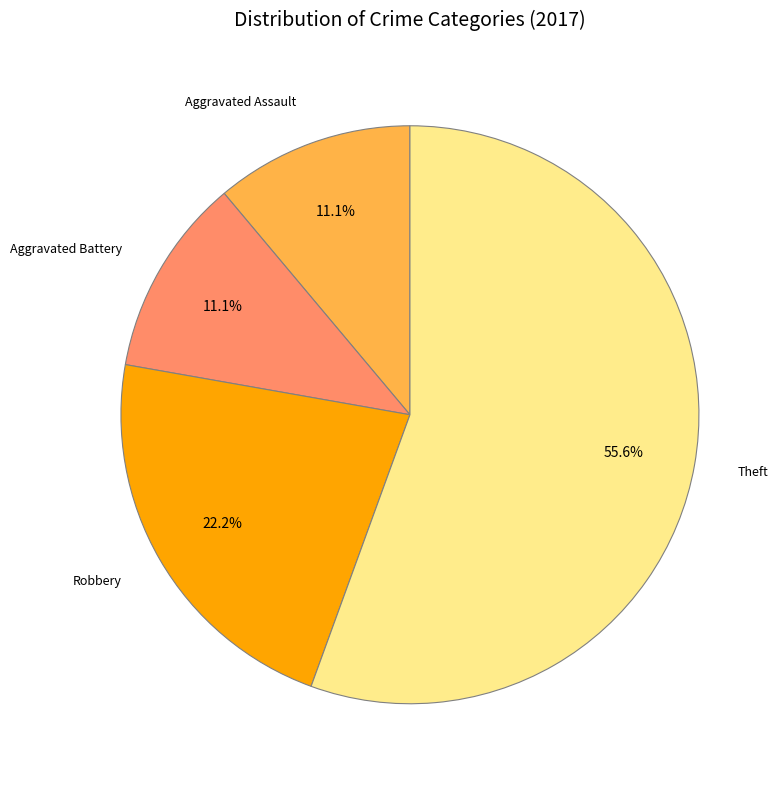

To the nearest percent, what is the average slice percentage?

25%